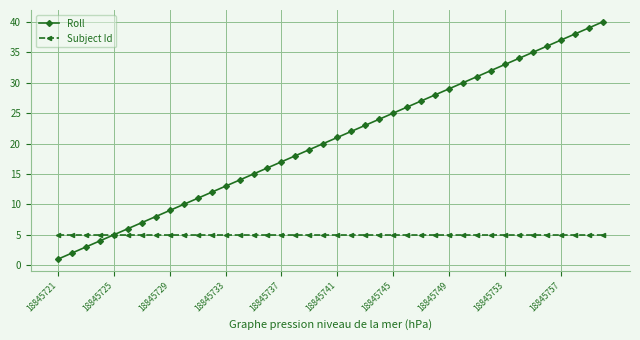

What is the greatest value displayed?

40